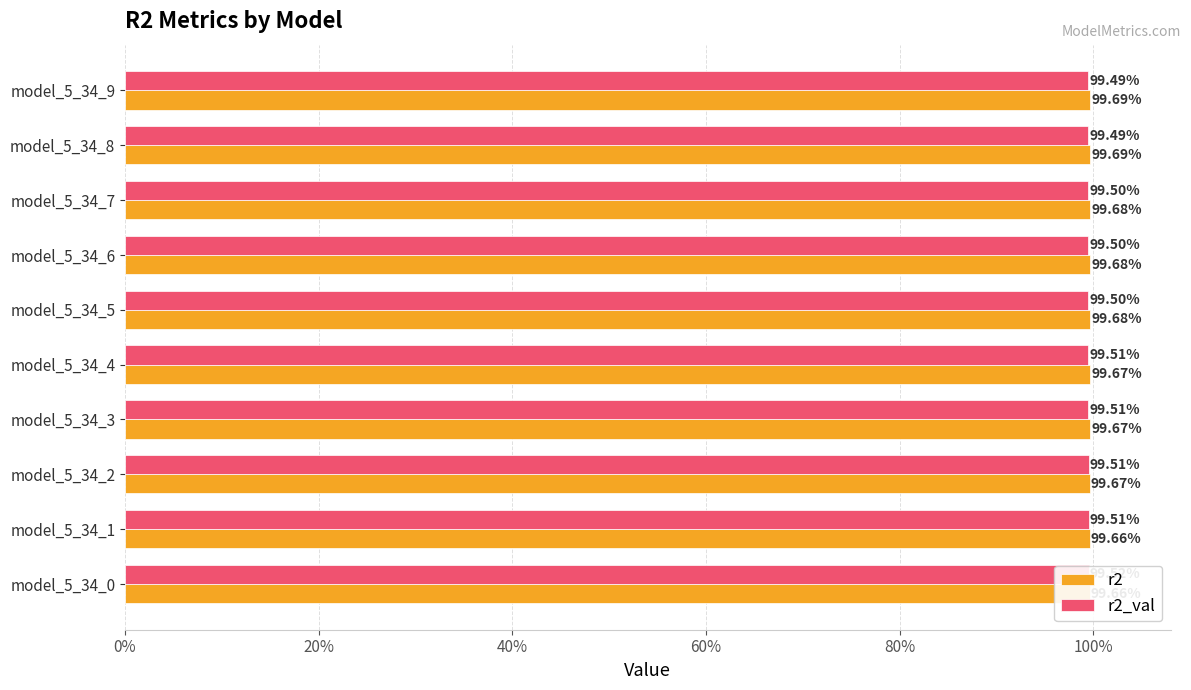

The value of r2 at model_5_34_8 is 1.0. True or false?

True